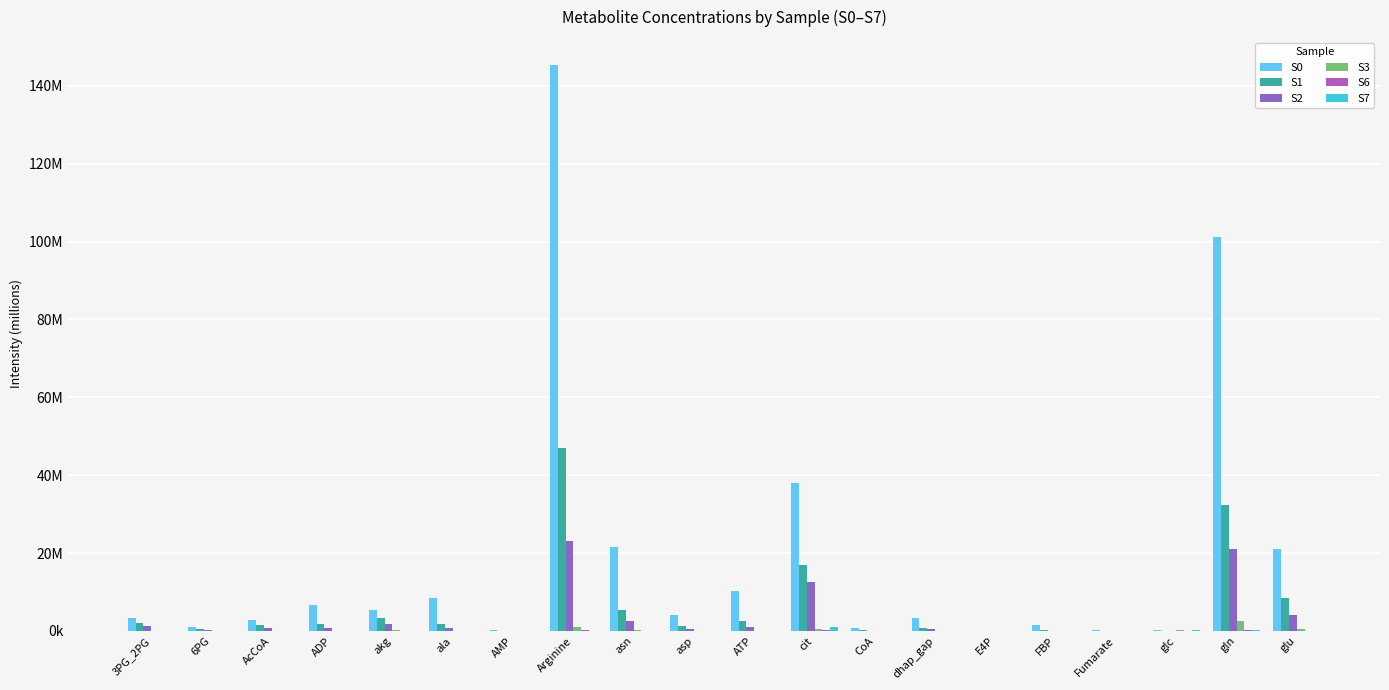

What is the total value across all series at ADP?

9.0